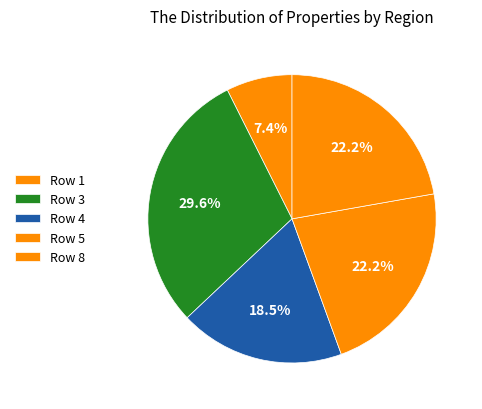

To the nearest percent, what percentage of the pie is Row 8?

22%